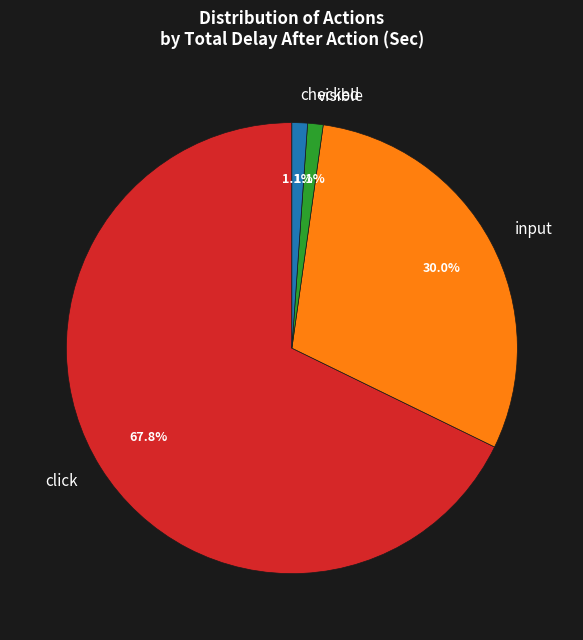

The input slice represents 15% of the pie. True or false?

False